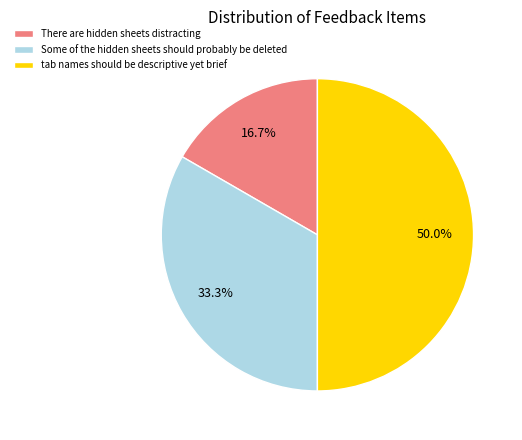

Does There are hidden sheets distracting account for over 50% of the chart?

No